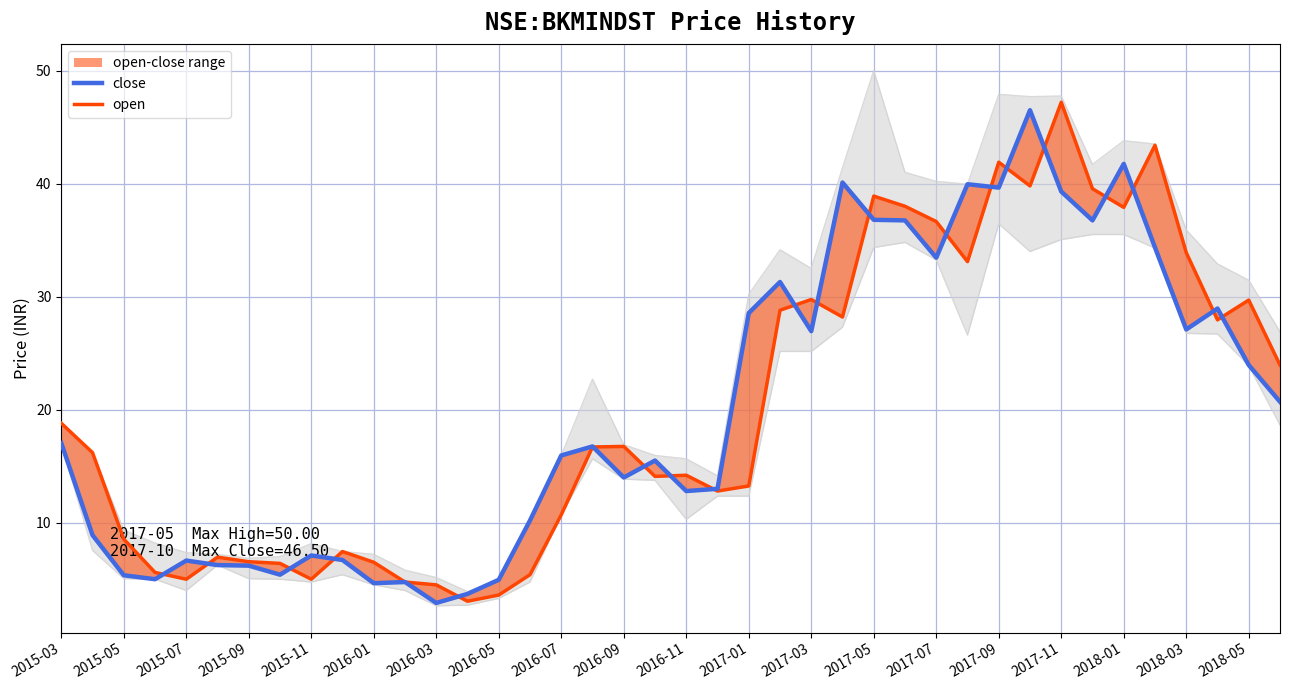

Rank the series by their maximum value, from highest to lowest.

open, close